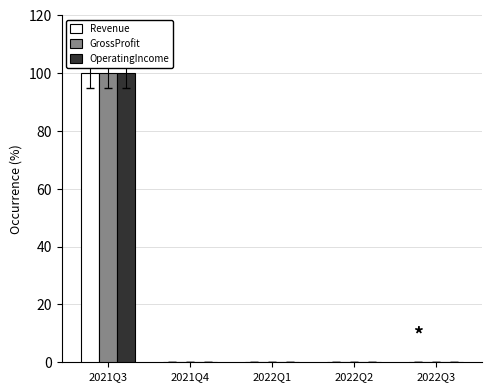

What are all the series names shown in the legend?

Revenue, GrossProfit, OperatingIncome